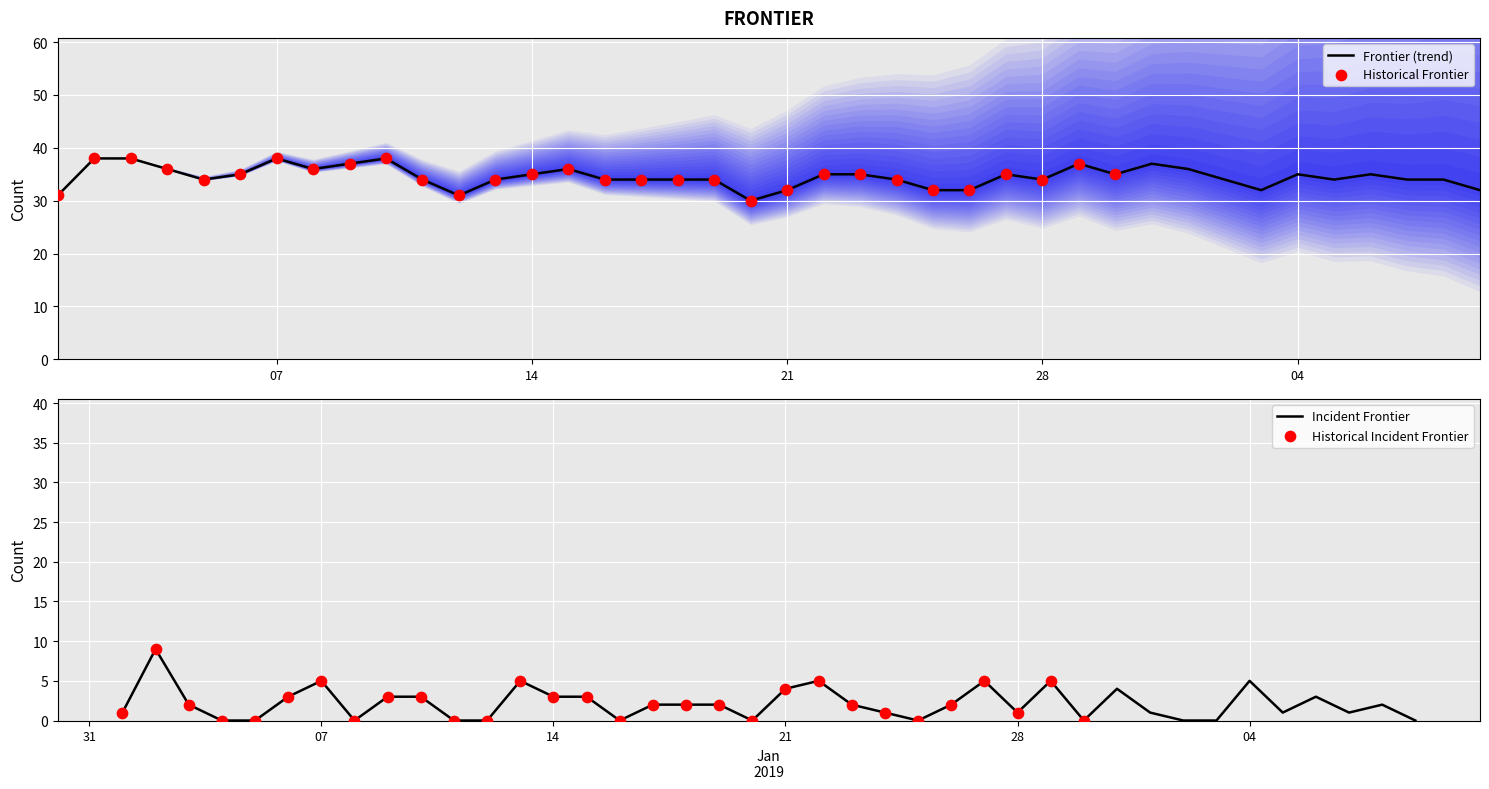

The value of Frontier (trend) at 21 is 32. True or false?

True